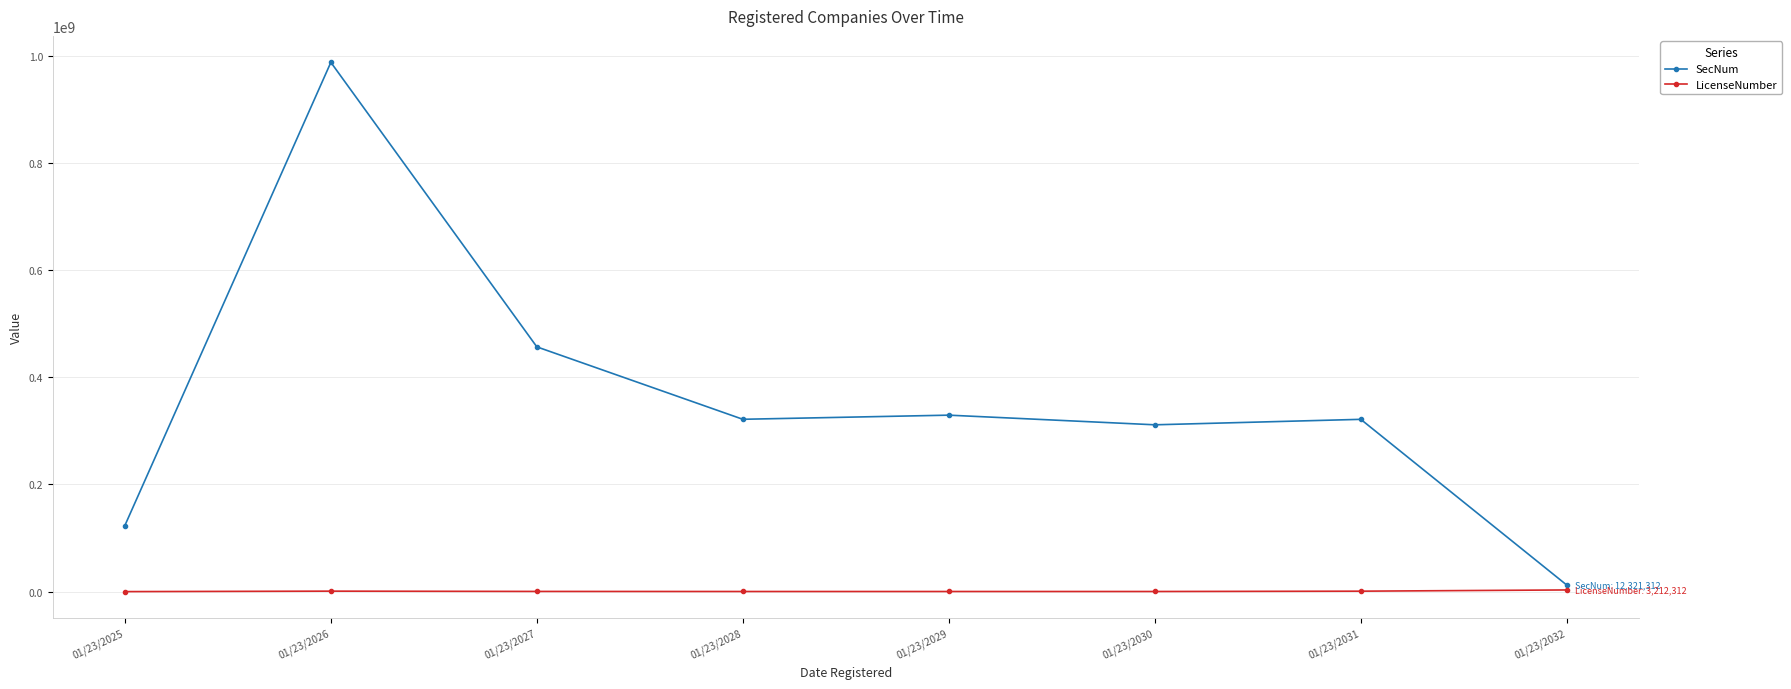

What is the difference between the second highest and minimum values in the LicenseNumber series?

864198